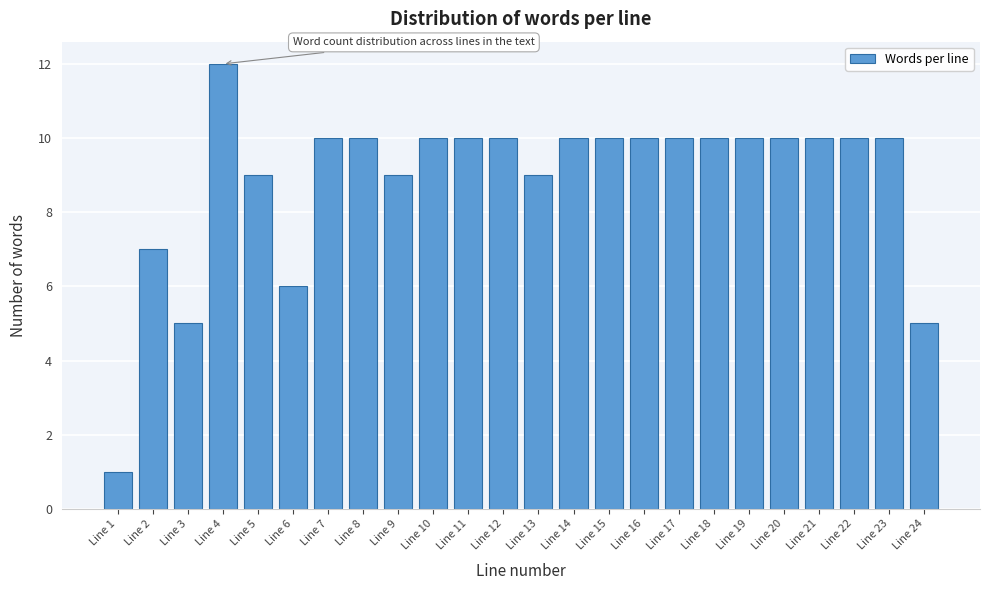

Reading right to left, what are all the values shown in this chart?

5	10	10	10	10	10	10	10	10	10	10	9	10	10	10	9	10	10	6	9	12	5	7	1